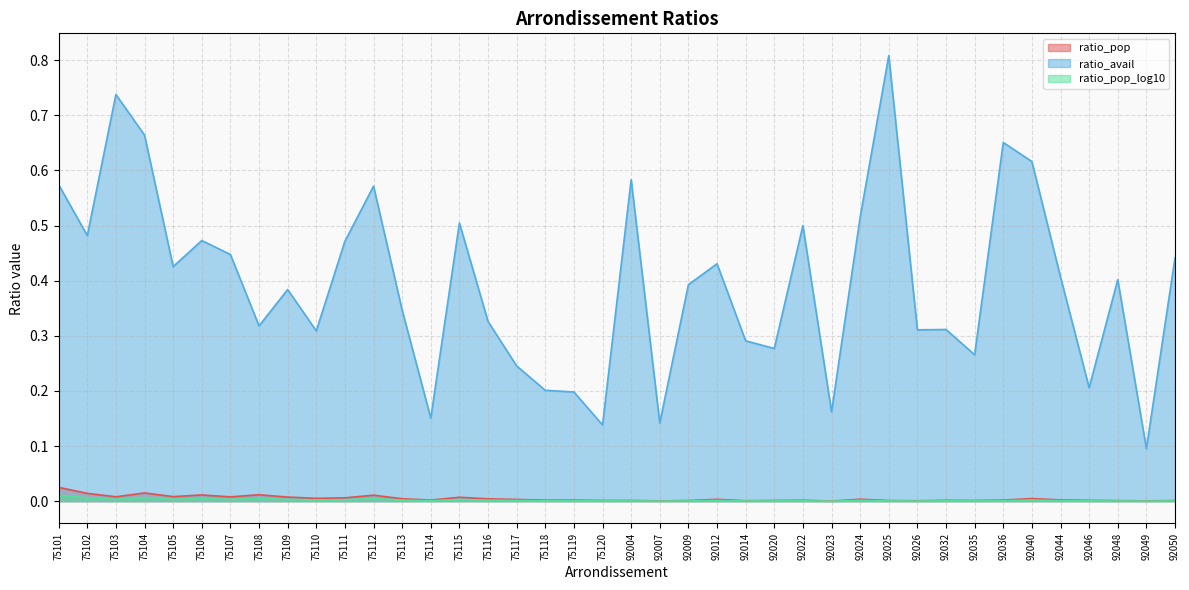

What is the value of the ratio_avail point at the 1st from the left?

0.6